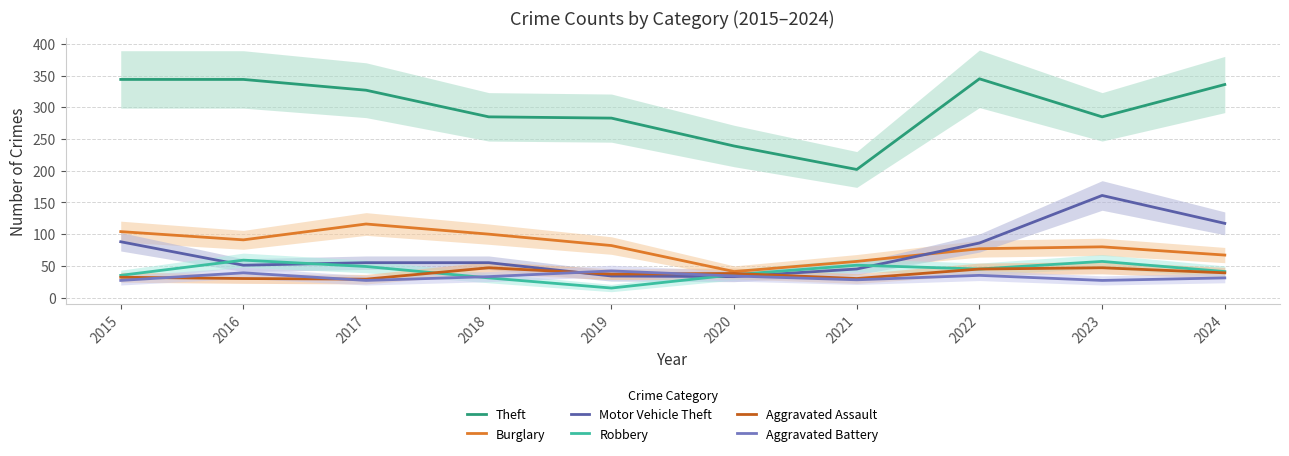

Which category has the lowest value across all series?

2019